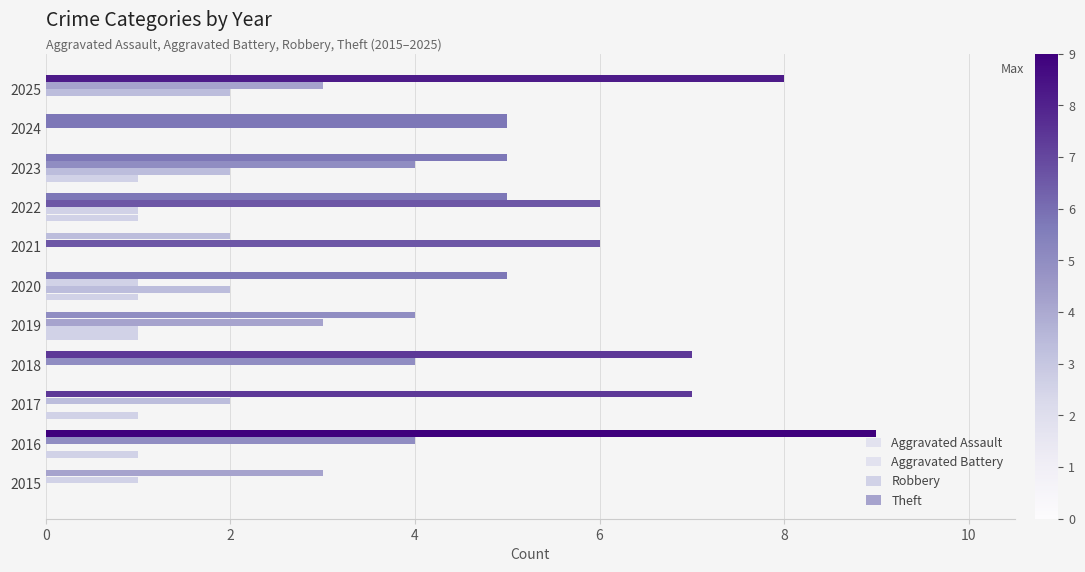

Count the number of data series in this chart.

4